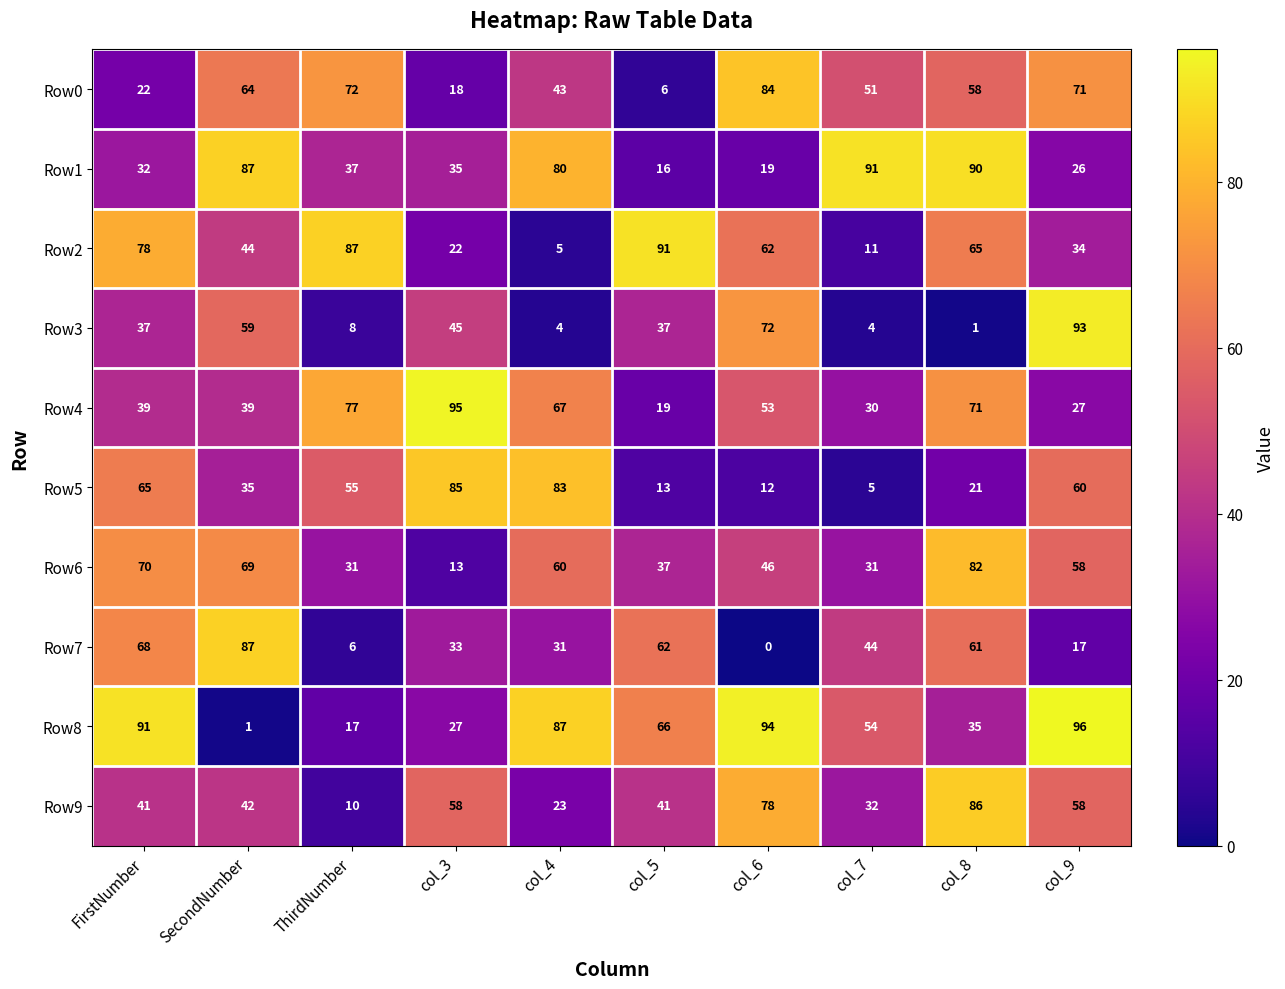

The value of Row9 at col_6 is 78. True or false?

True